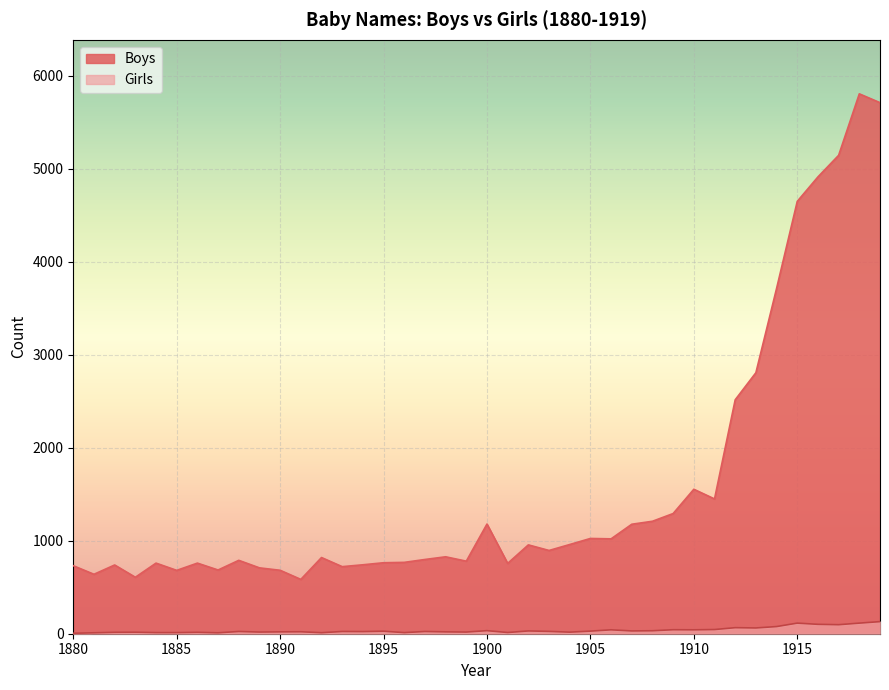

Reading left to right, what are all the values shown in this chart?

Boys: 731	639	739	607	759	681	759	685	789	708	682	584	819	721	741	763	767	798	827	780	1179	756	955	895	959	1024	1020	1177	1209	1292	1553	1449	2515	2806	3712	4648	4911	5143	5804	5709
Girls: 5	10	15	16	12	12	15	10	24	18	20	21	11	24	23	27	12	24	20	18	33	13	30	25	17	28	42	30	32	43	42	45	65	62	77	114	101	97	114	130